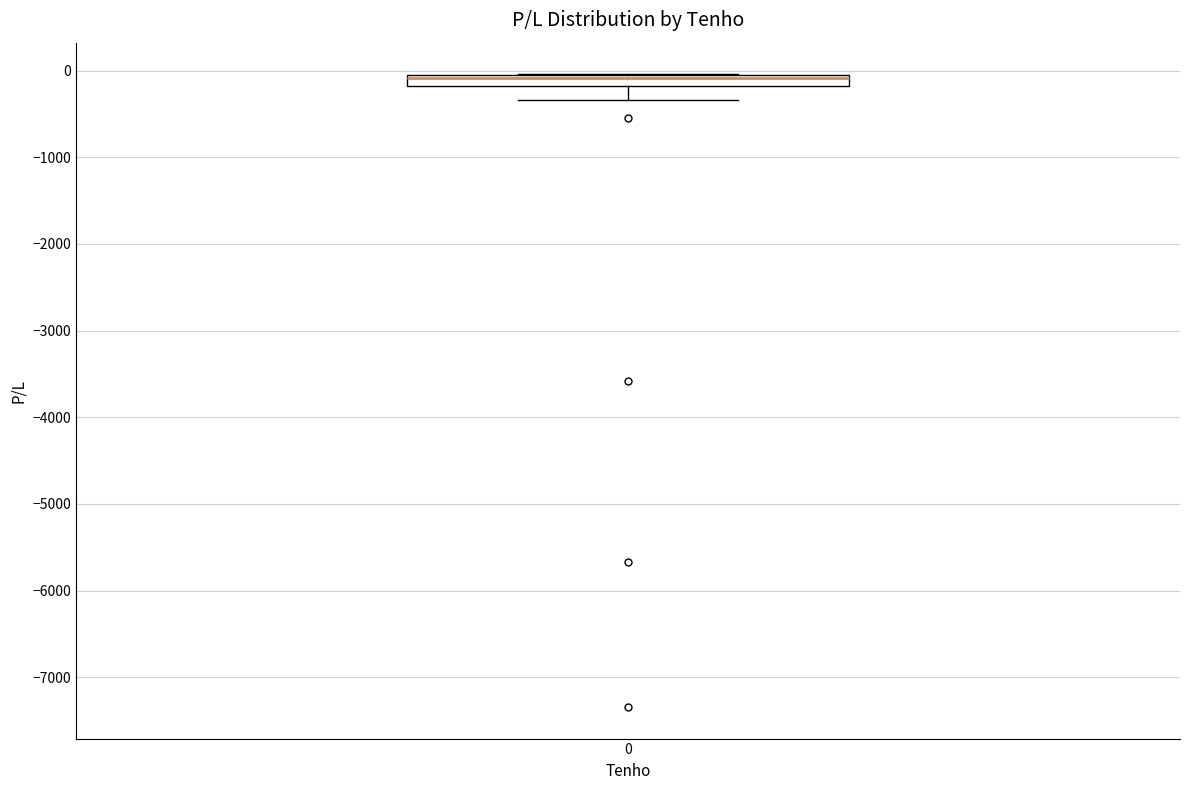

Where is the lower edge of the box at x = 0 on the y-axis? The values are not printed on the chart, so give them approximately, as read against the axis.

-200